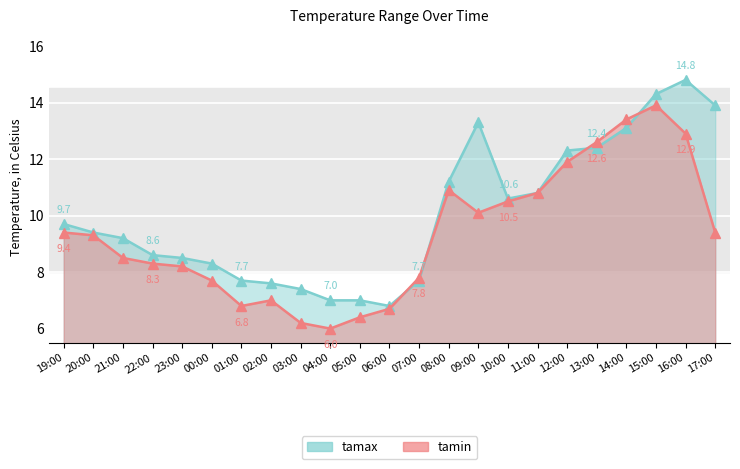

What is the sum of the tamax values at 01:00 and 08:00?

18.9